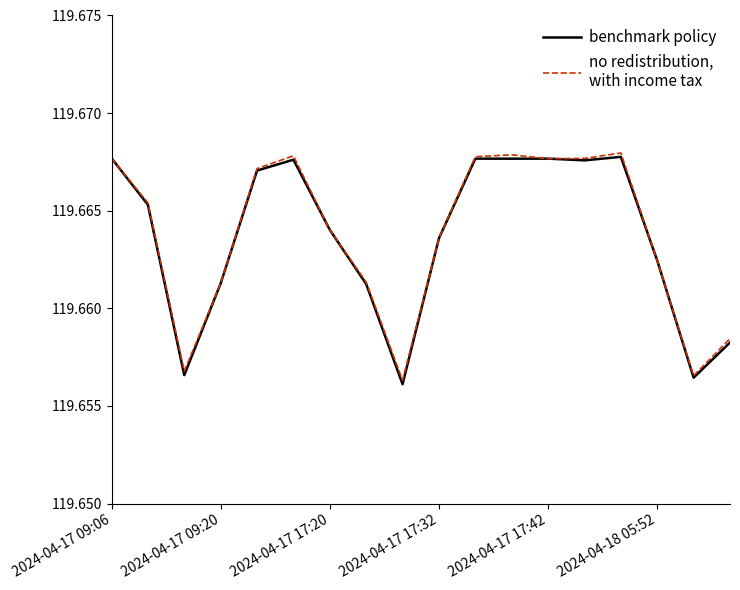

The no redistribution,
with income tax series shows 54.4 at 2024-04-18 05:52. True or false?

False